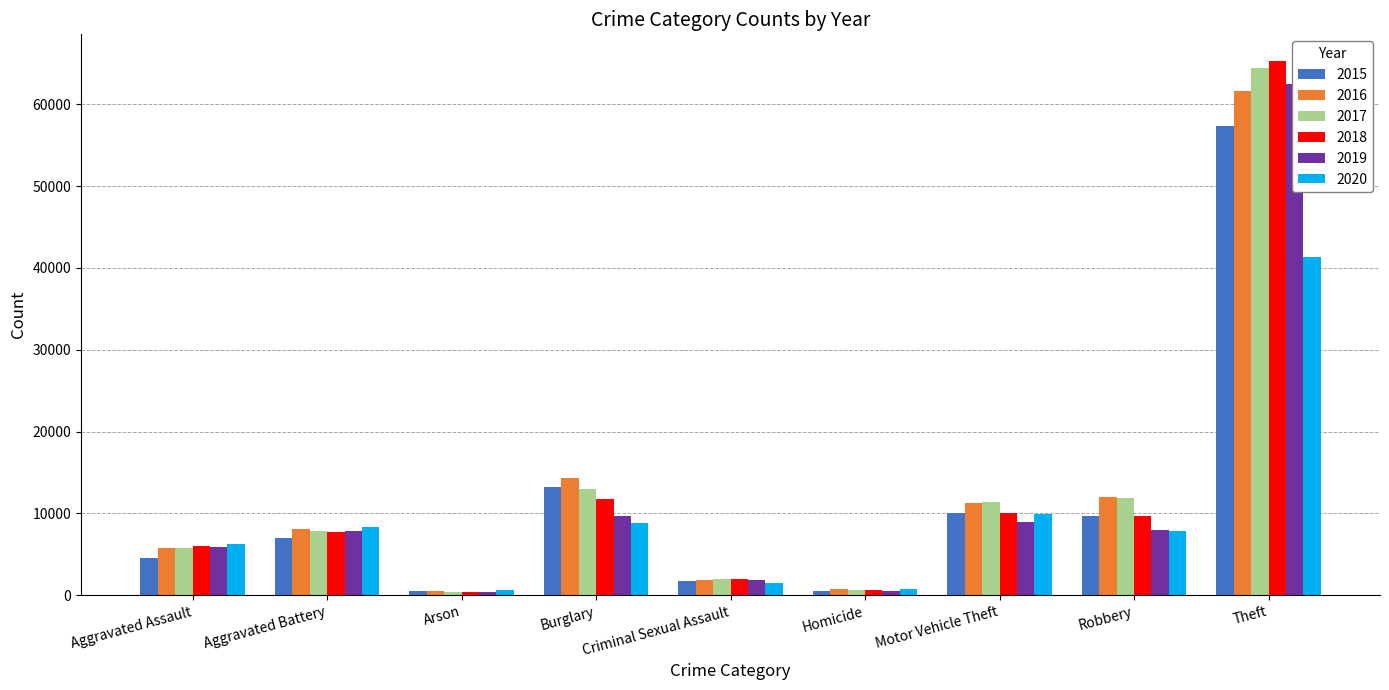

Is the value of 2016 at Robbery greater than the value of 2017 at Theft?

No